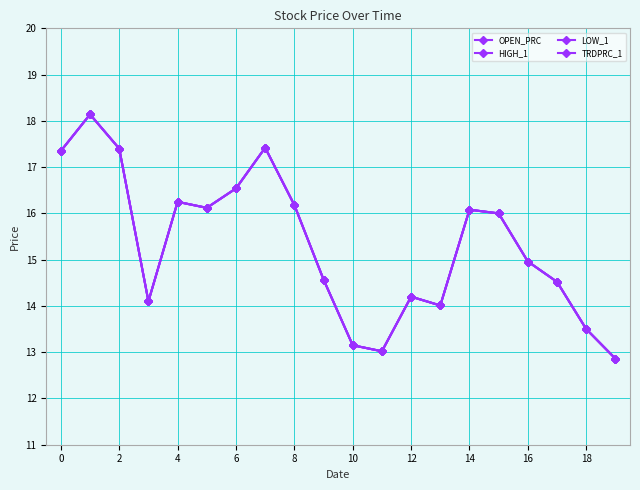

Which series has the largest total across all categories?

OPEN_PRC